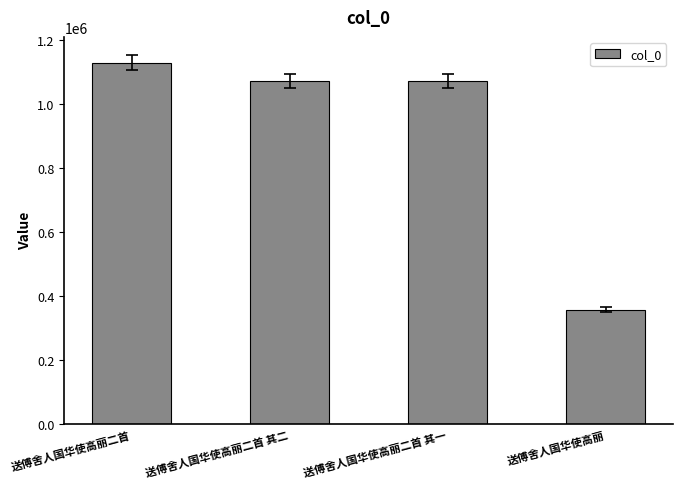

The chart shows a value of 1513266 at 送傅舍人国华使高丽二首 其一. True or false?

False